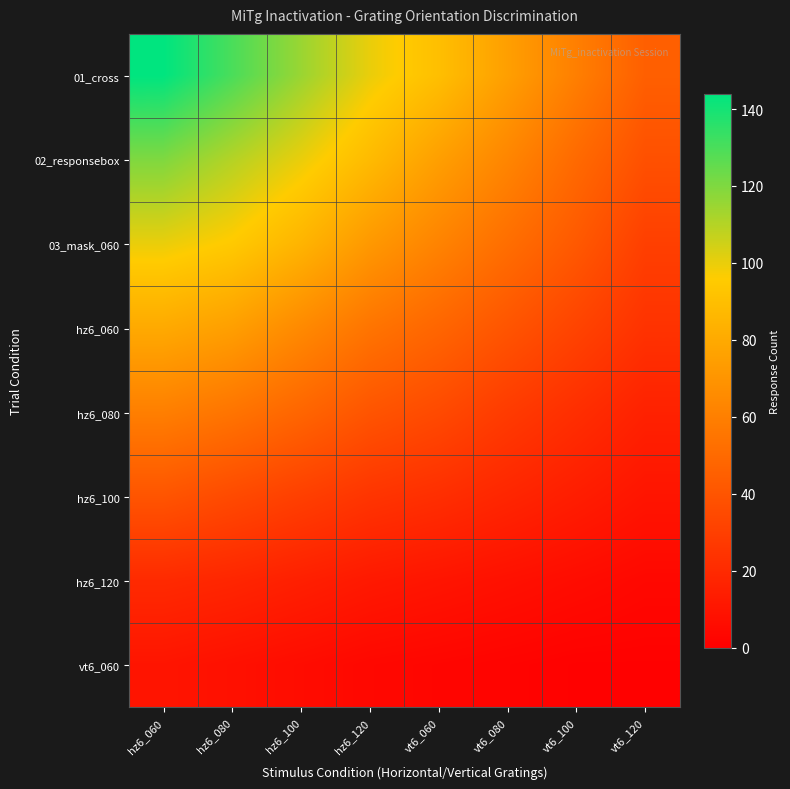

List the series in order of their peak value, lowest first.

vt6_060, hz6_120, hz6_100, hz6_080, hz6_060, 03_mask_060, 02_responsebox, 01_cross